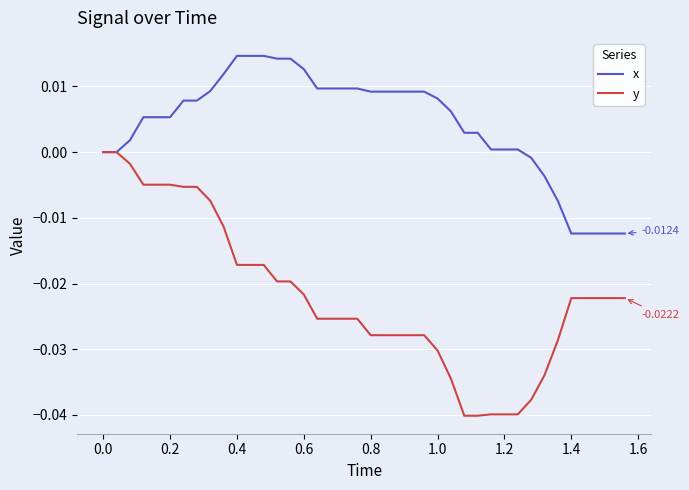

Which series has the widest spread of values?

y